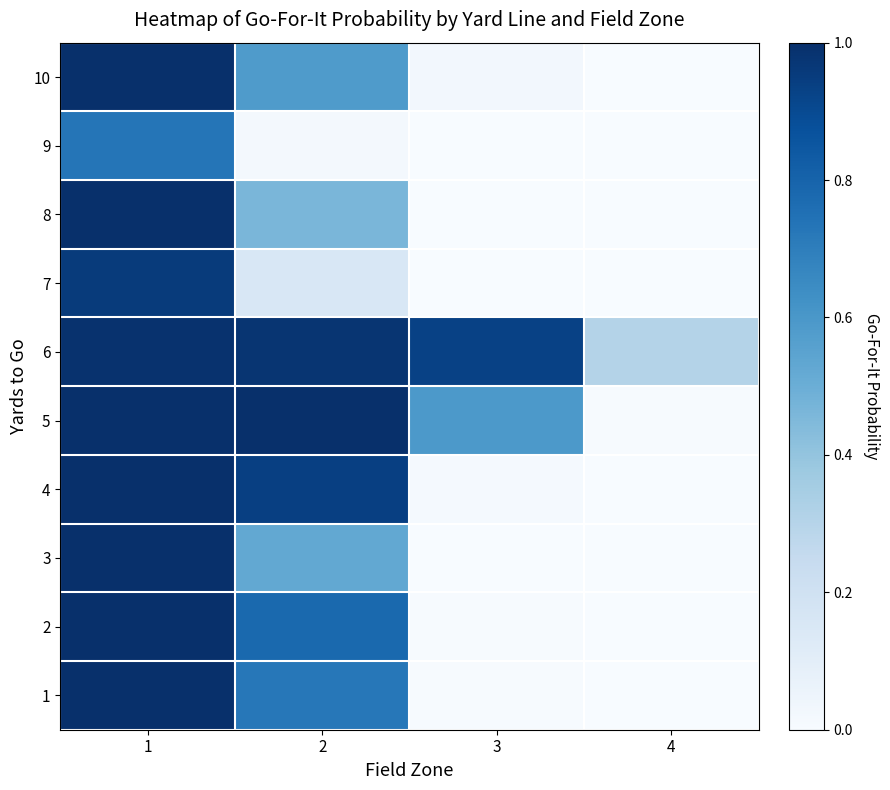

Reading left to right, transcribe all the data shown in this chart.

1: 1=1.0	2=0.7	3=0.0	4=0.0
2: 1=1.0	2=0.8	3=0.0	4=0.0
3: 1=1.0	2=0.5	3=0.0	4=0.0
4: 1=1.0	2=0.9	3=0.0	4=0.0
5: 1=1.0	2=1.0	3=0.6	4=0.0
6: 1=1.0	2=1.0	3=0.9	4=0.3
7: 1=1.0	2=0.2	3=0.0	4=0.0
8: 1=1.0	2=0.5	3=0.0	4=0.0
9: 1=0.7	2=0.0	3=0.0	4=0.0
10: 1=1.0	2=0.6	3=0.0	4=0.0